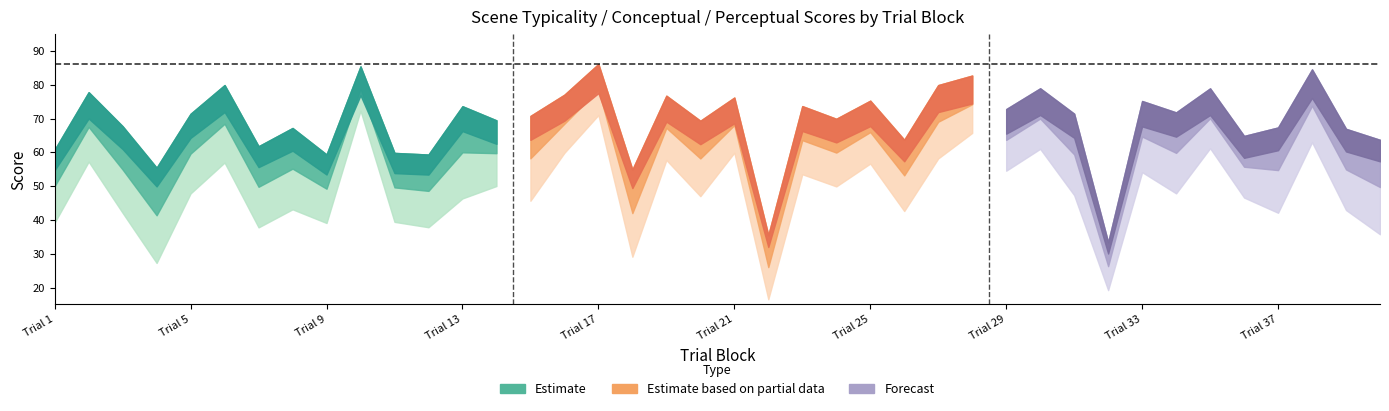

What is the approximate value of typicality at 25?

66.0